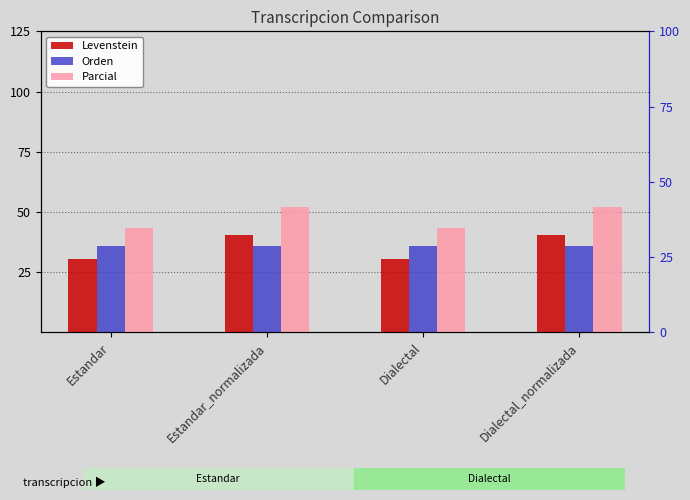

How many values in the Levenstein series are below 40?

2